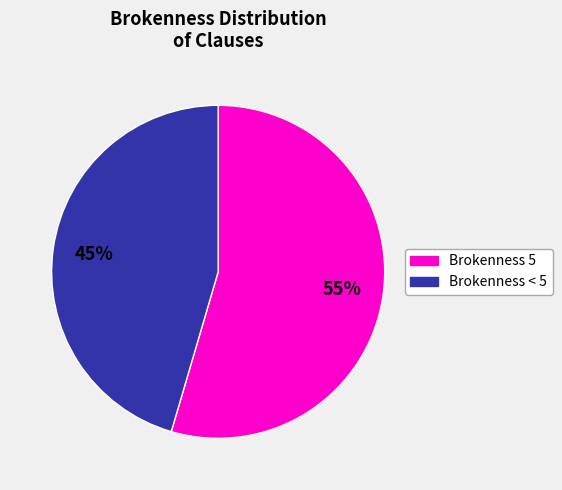

Does any single category account for the majority?

Yes